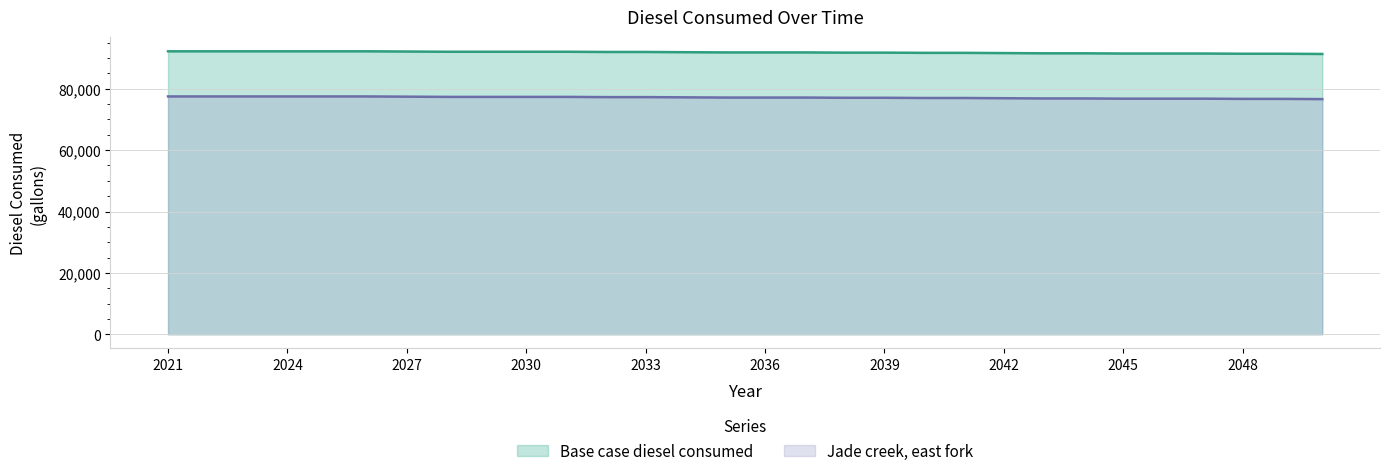

What is the sum of the Jade creek, east fork values at 2024 and 2050?

154081.1